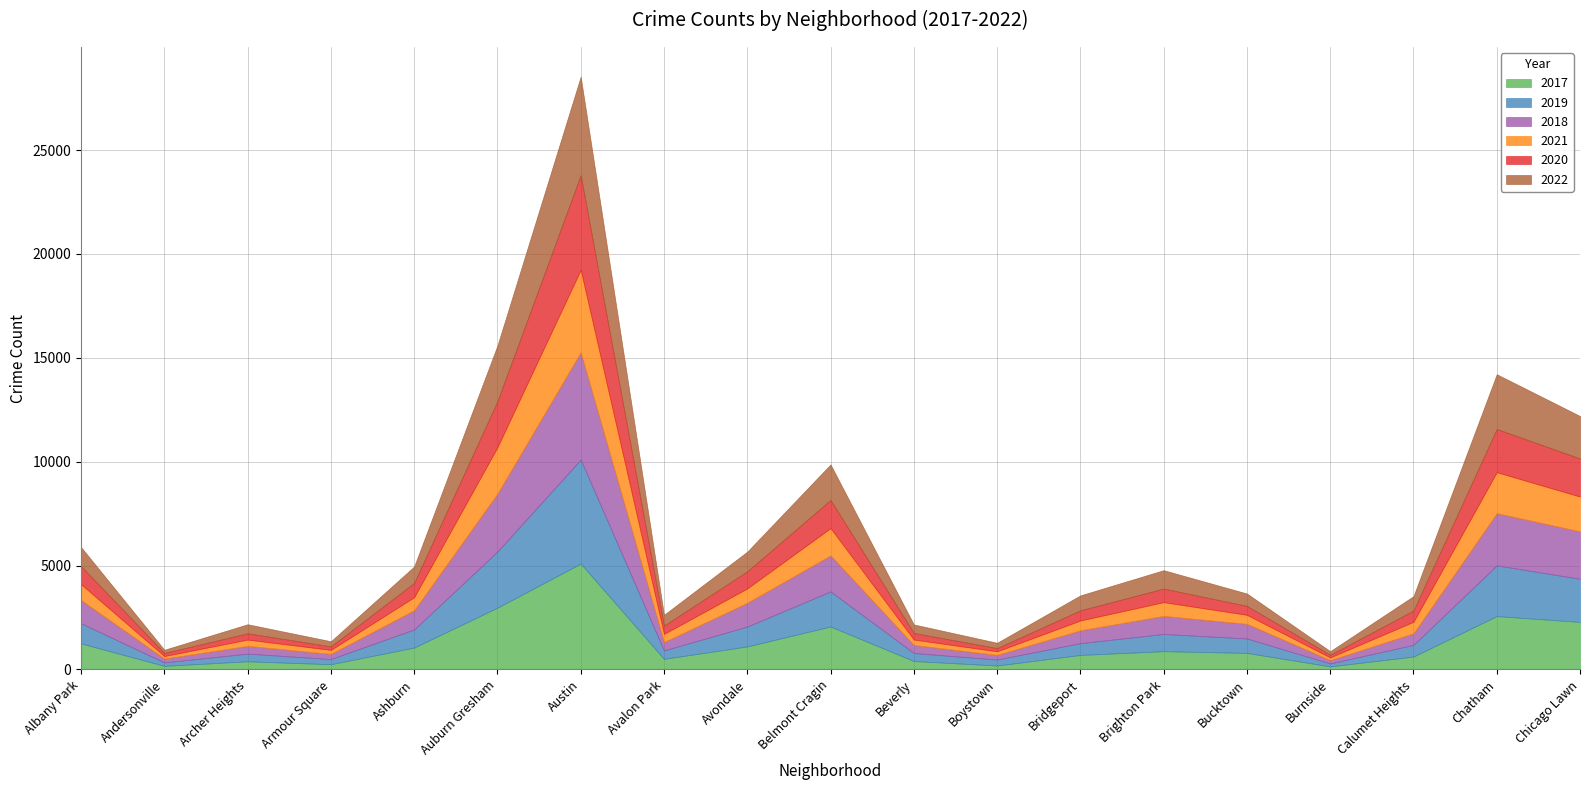

What is the approximate value of 2017 at Boystown, to the nearest 50?

200